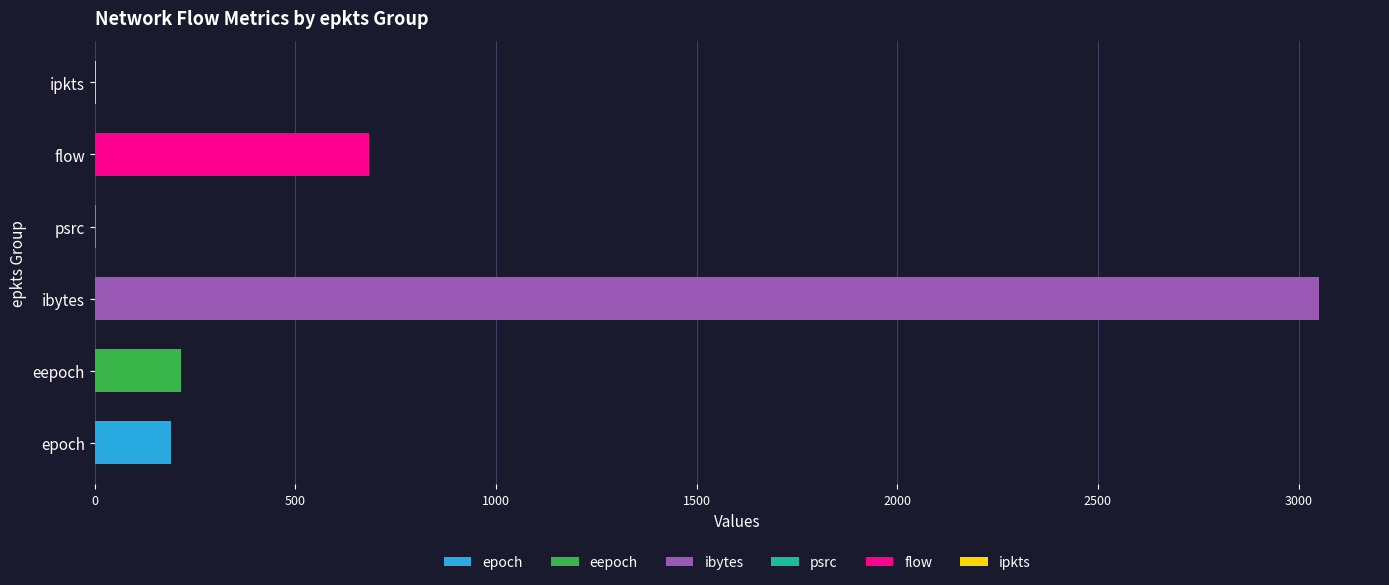

True or false: epoch has a value of 190 at 2.

True